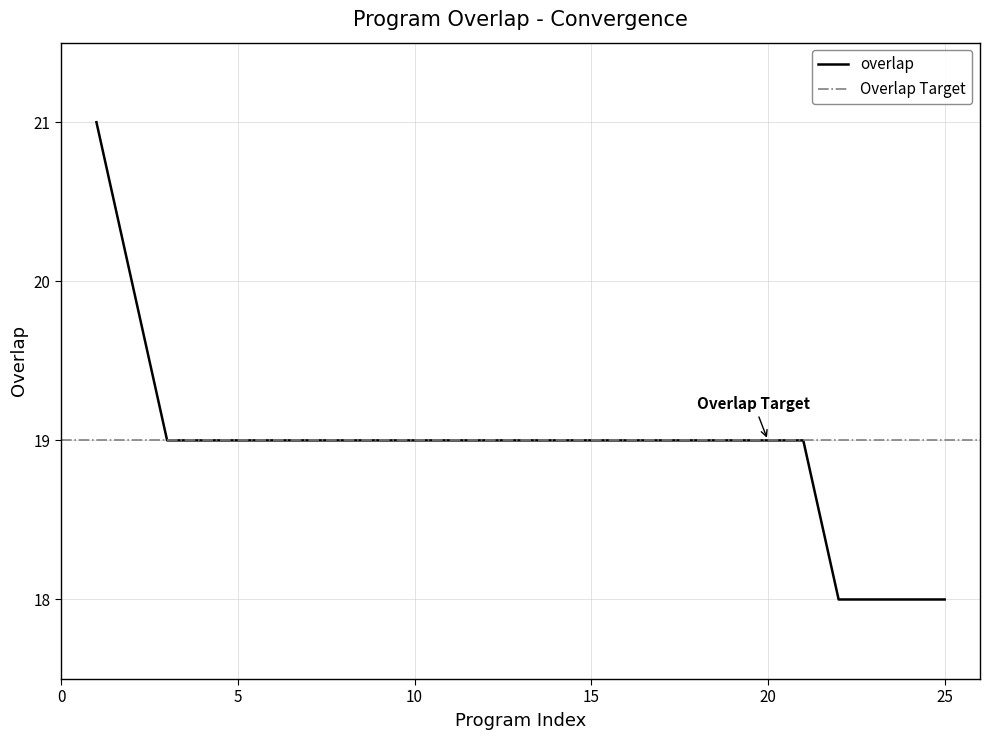

The value of overlap at 5 is 30. True or false?

False